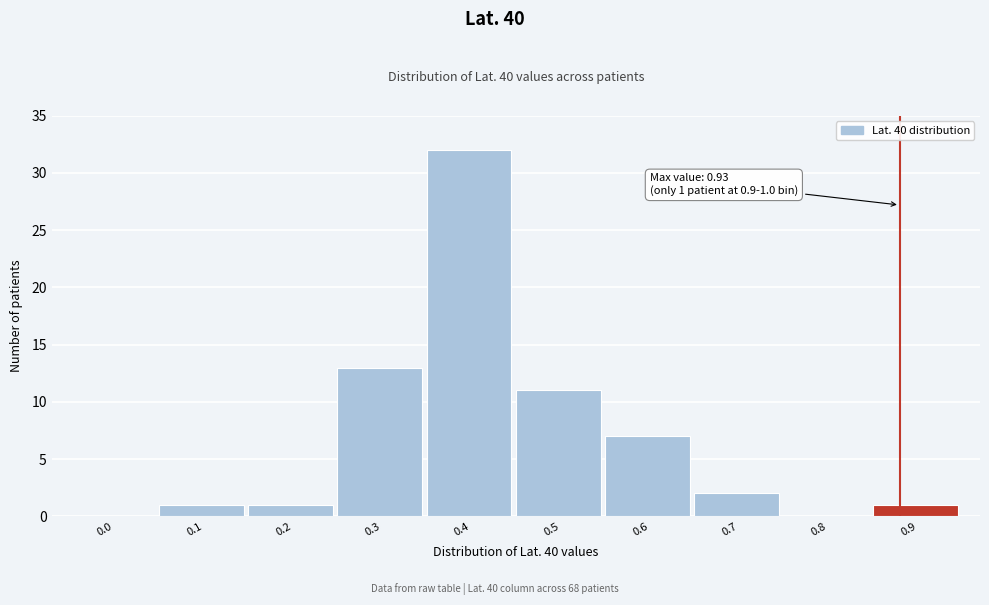

Reading left to right, extract all data points from this chart.

0.0=0	0.1=1	0.2=1	0.3=13	0.4=32	0.5=11	0.6=7	0.7=2	0.8=0	0.9=1